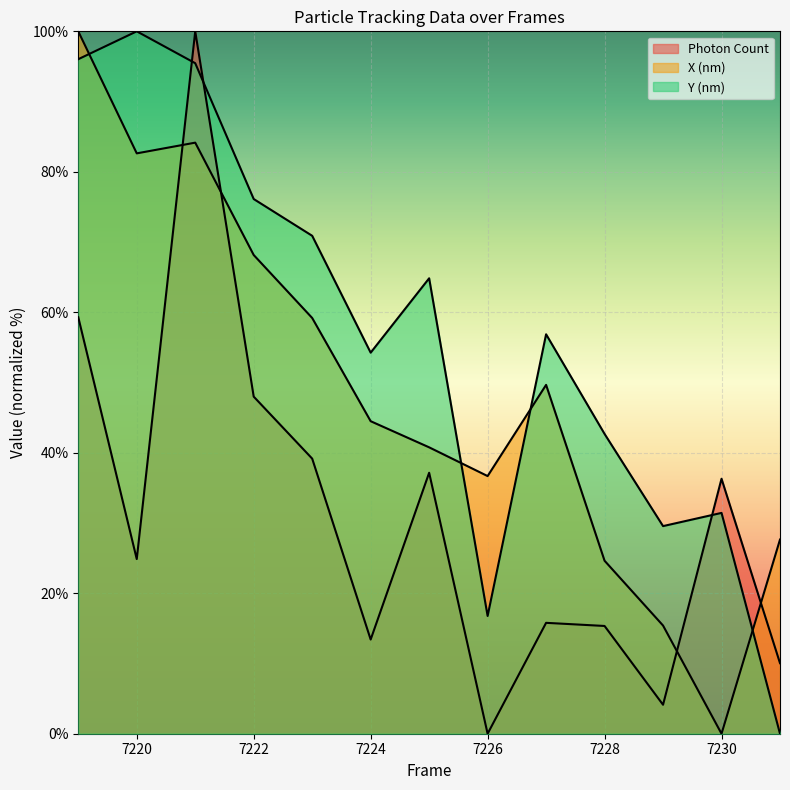

What is the sum of all Photon Count values?

403.5